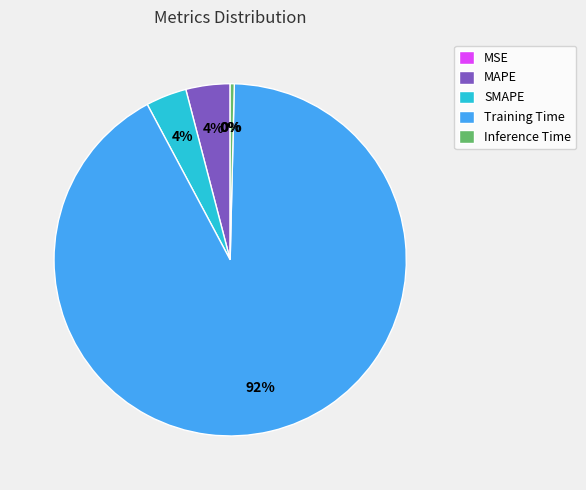

Does any single category account for the majority?

Yes